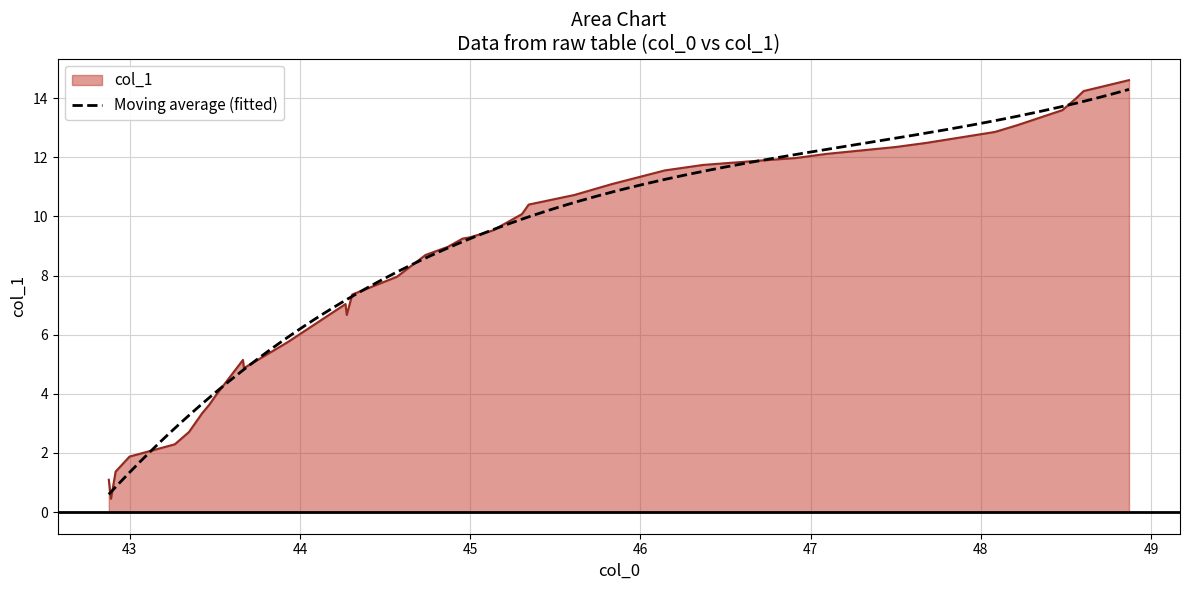

What is the highest value of the col_1 series?

14.6